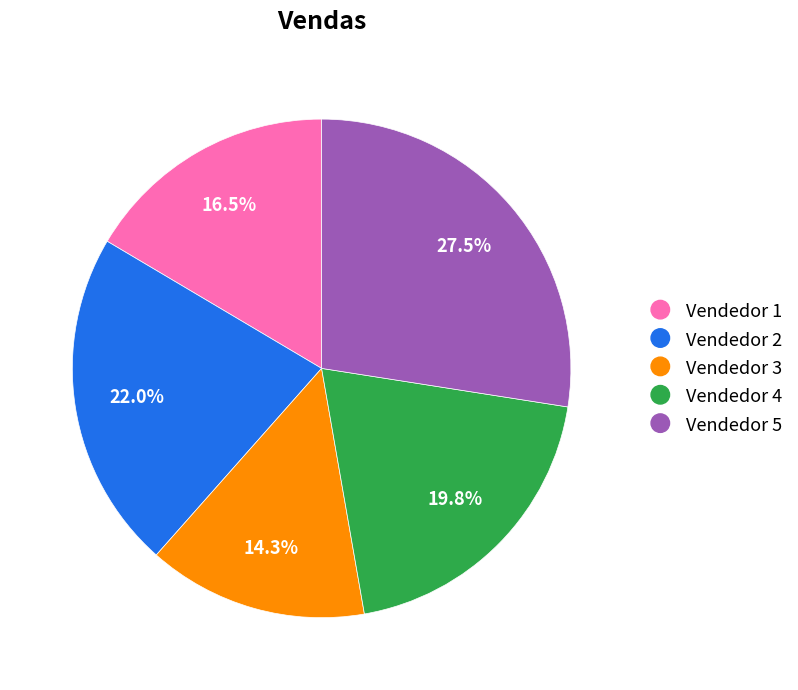

Does any single category account for the majority?

No